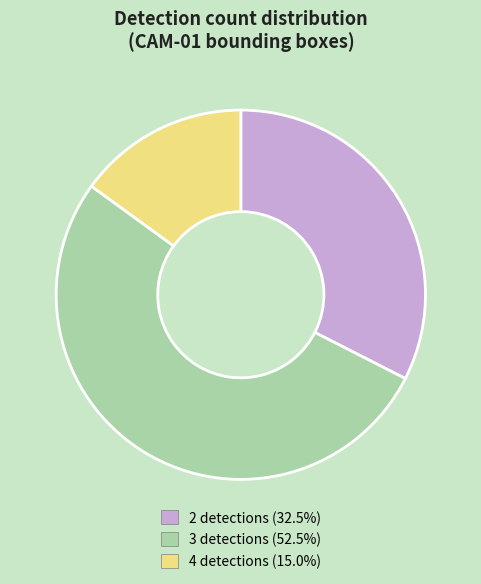

Is there any slice that represents more than half of the pie?

Yes